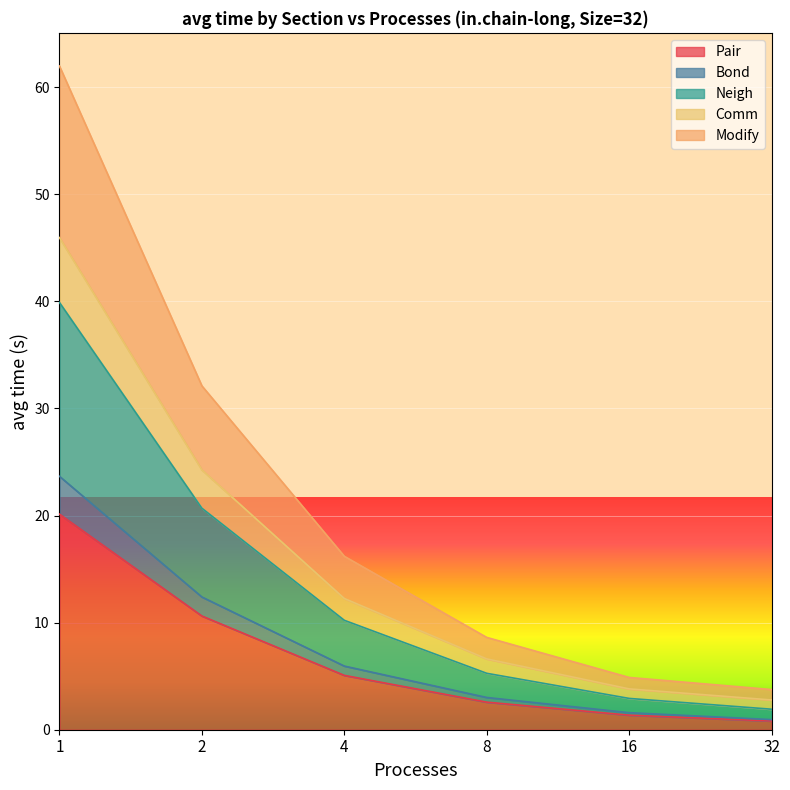

At which category is the sum across all series the highest?

1